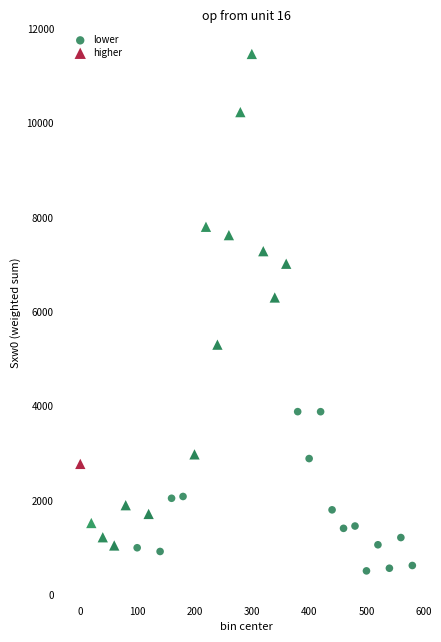

Which series has the widest spread of Y values?

higher